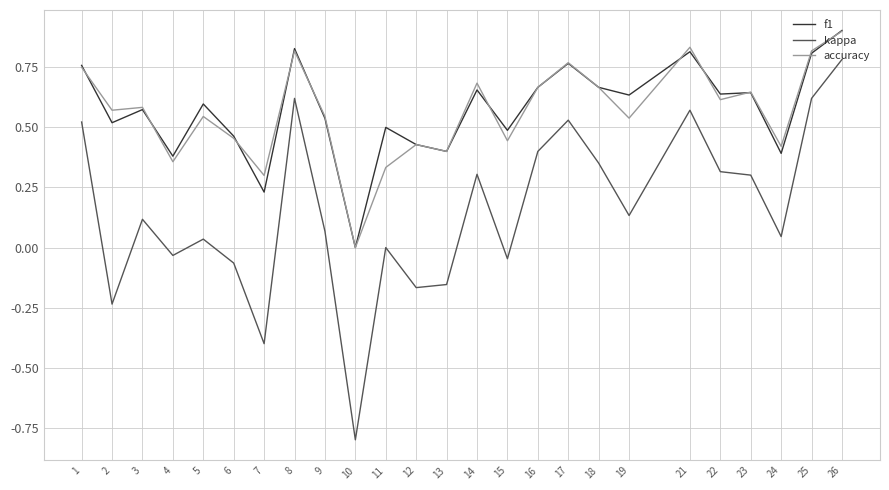

Rank the series at 4 from highest to lowest value.

f1, accuracy, kappa